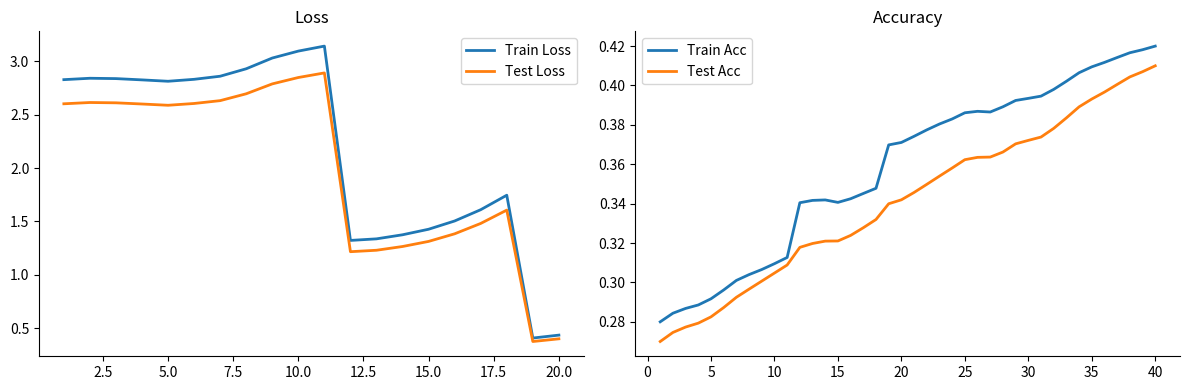

How many lines are shown in the chart?

2